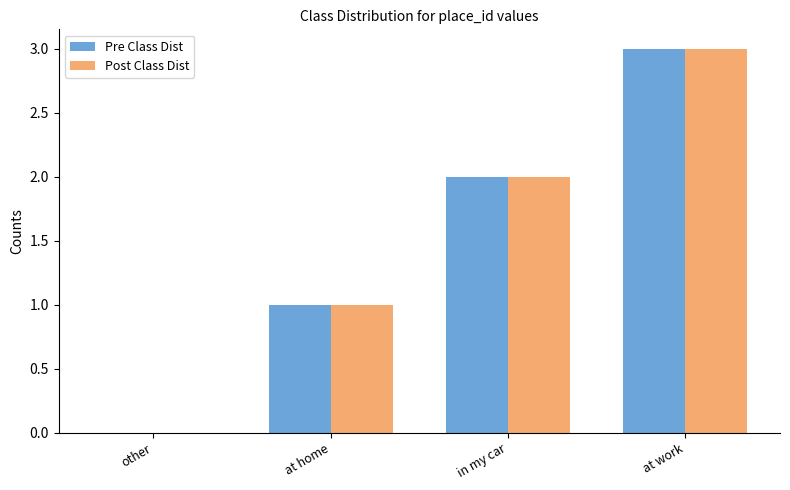

What is the sum of the Post Class Dist values at in my car and other?

2